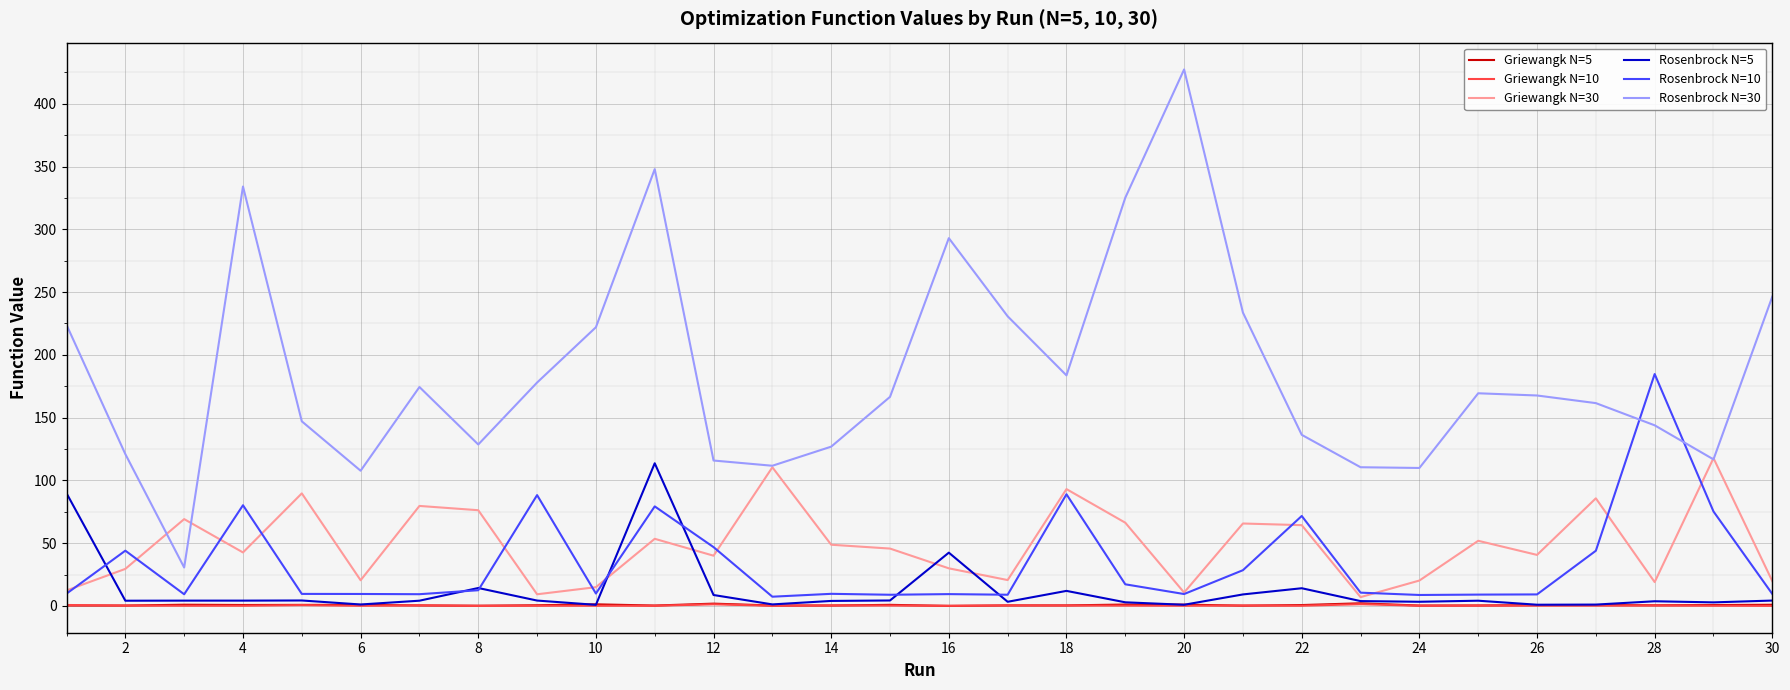

Does the chart have visible grid lines?

Yes